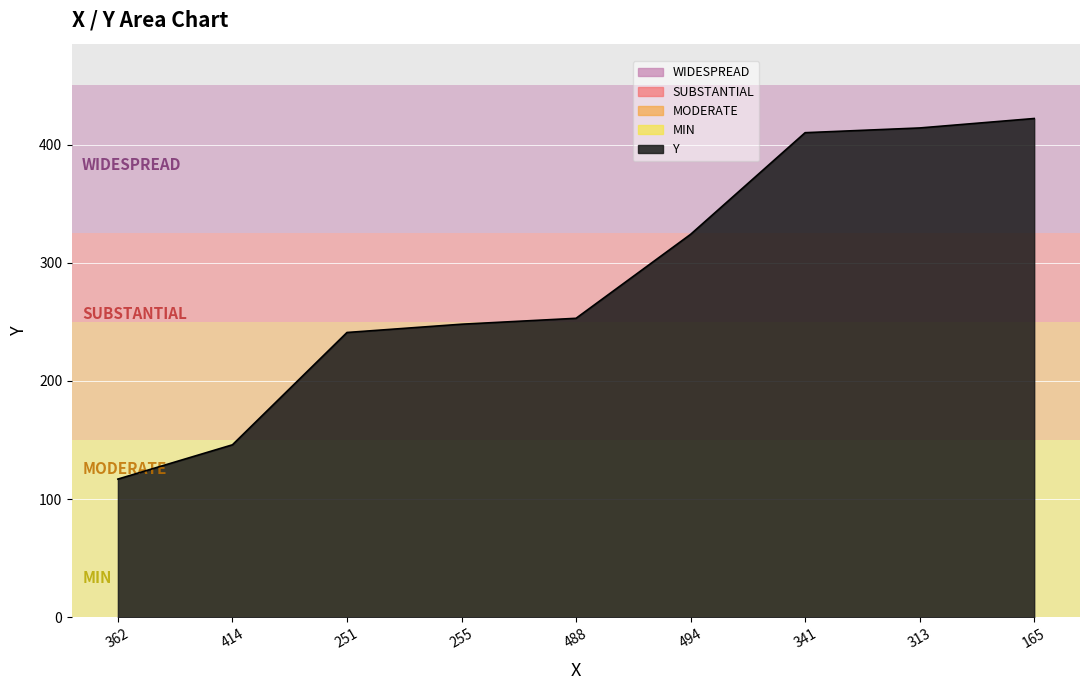

At which category does the chart reach its peak across all series?

165